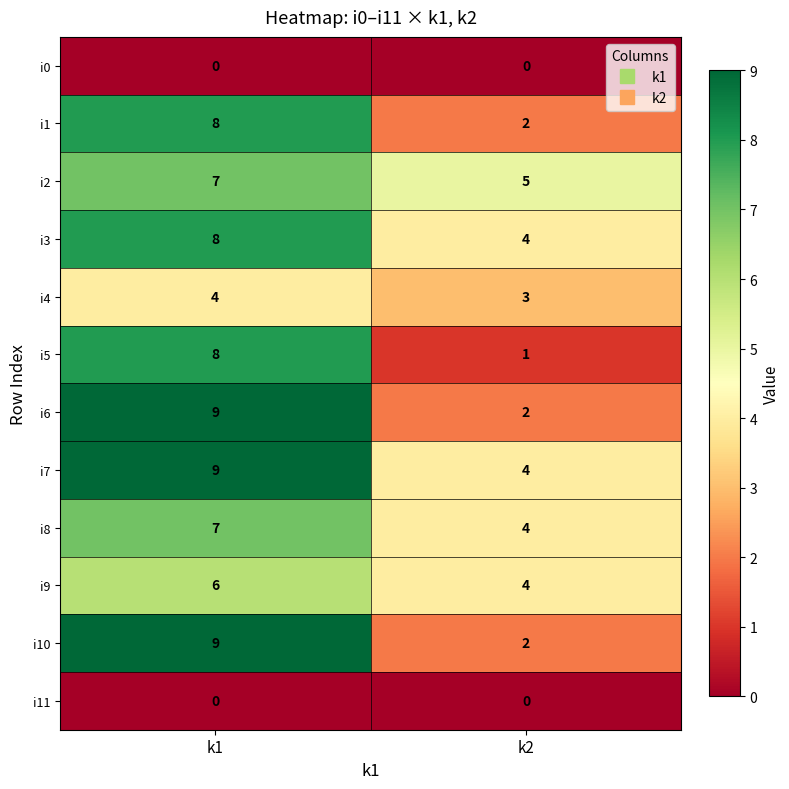

What is the total value across all series at k2?

31